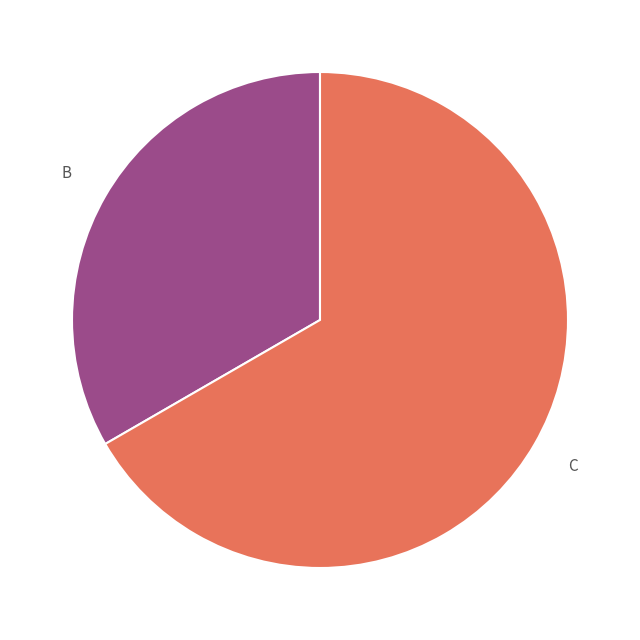

Which category accounts for the majority?

C